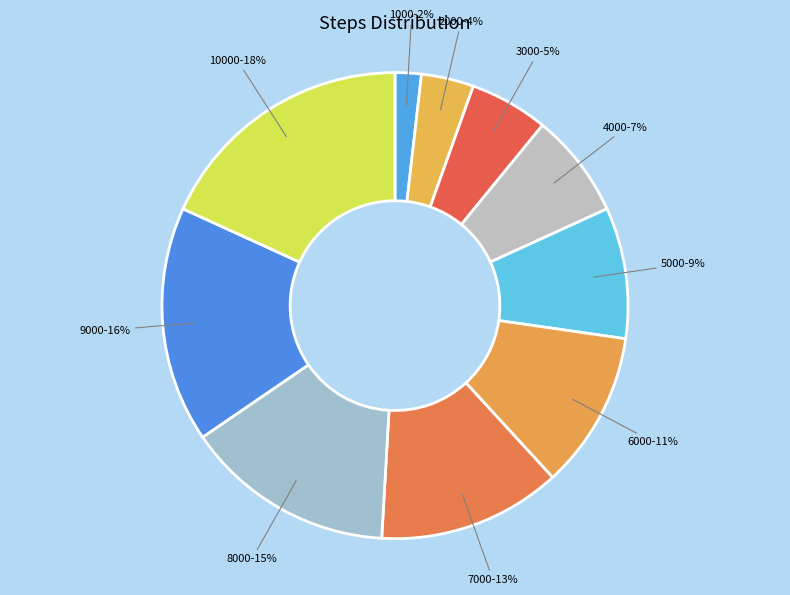

Rank the categories by value from highest to lowest.

10000, 9000, 8000, 7000, 6000, 5000, 4000, 3000, 2000, 1000